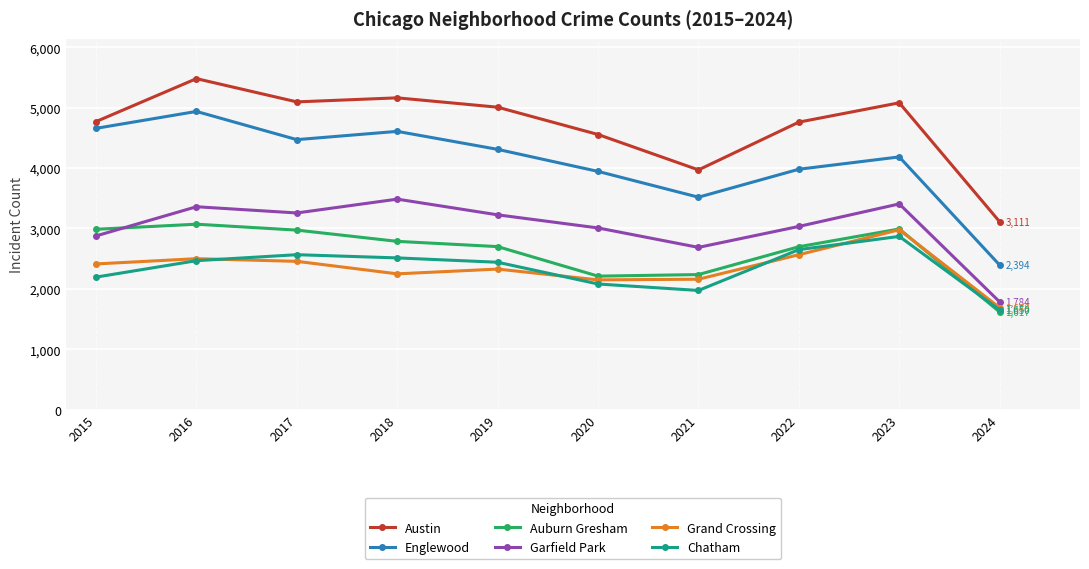

Which series has the largest total across all categories?

Austin